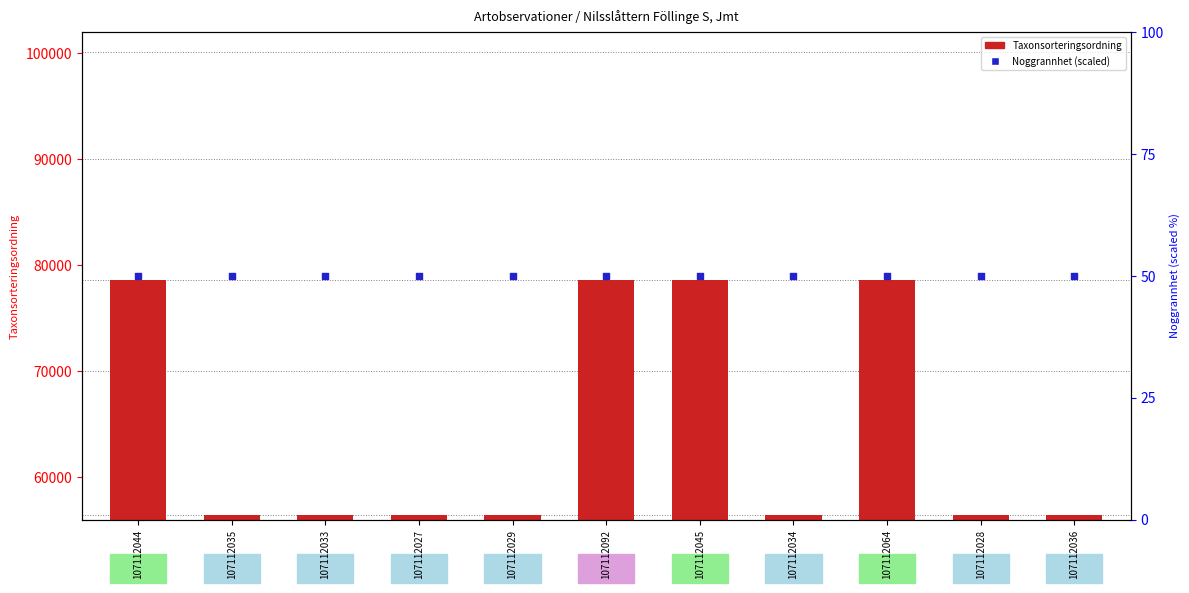

At which category is the sum across all series the highest?

107112044